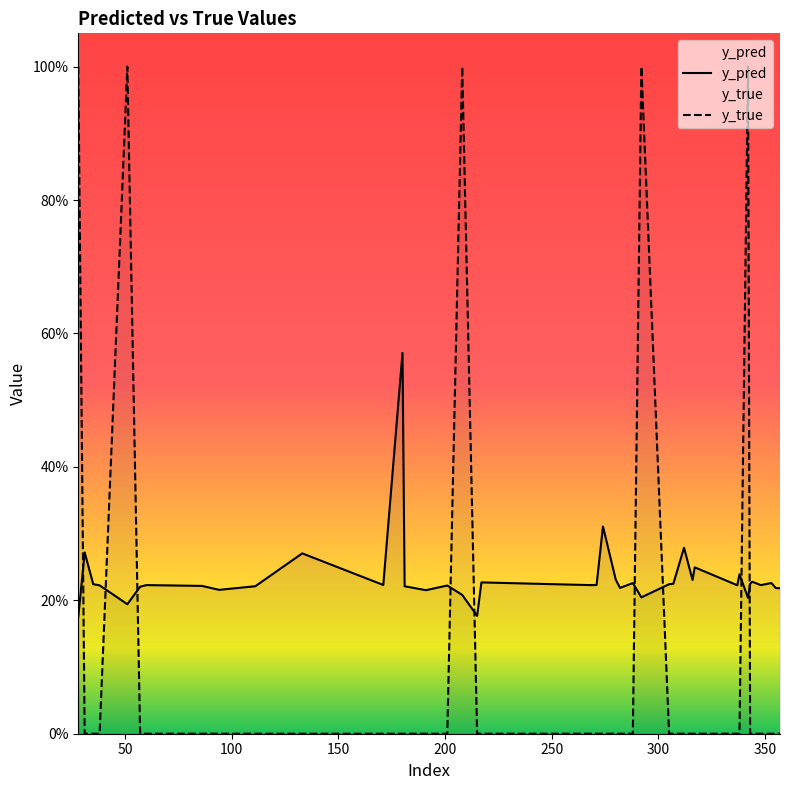

The value of y_true at 268 is 0.0. True or false?

True